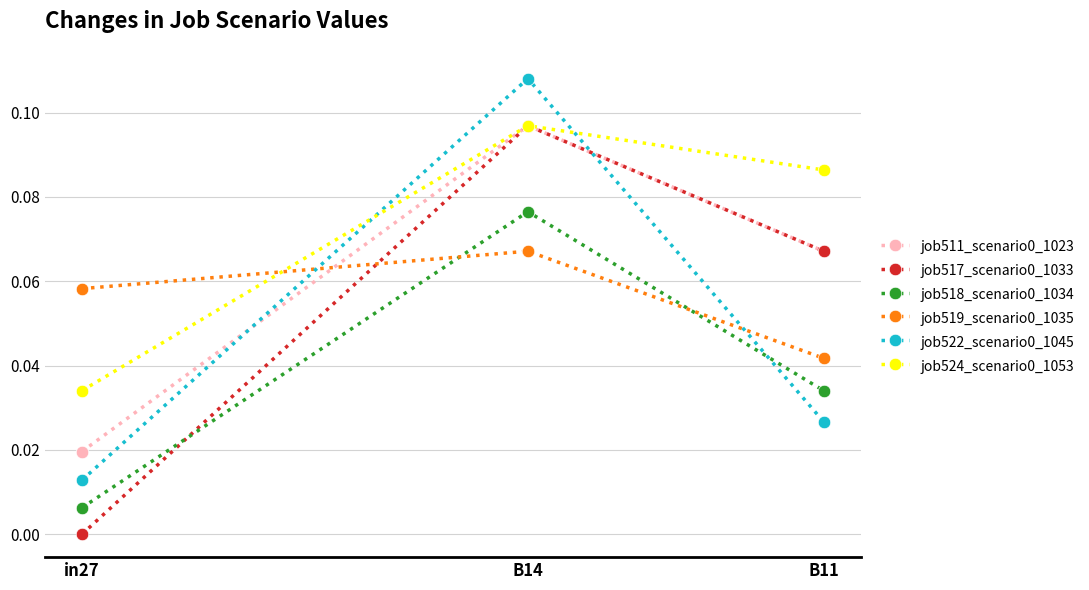

True or false: job517_scenario0_1033 has a value of 0.2 at B14.

False